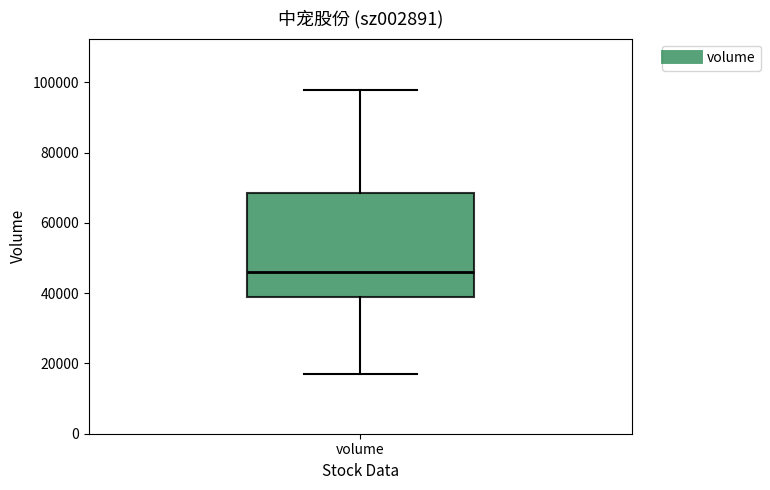

Transcribe this box plot: give where the median line is, the range the box spans, and where the two whiskers end, as read against the y-axis. The values are not printed on the chart, so give them approximately, as read against the axis.

median 46000, box 38000 to 68000, whiskers 16000 to 98000